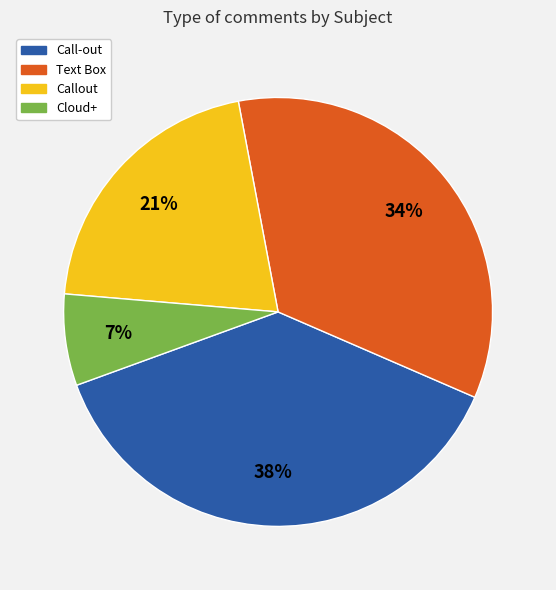

True or false: Cloud+ accounts for 17% of the total.

False